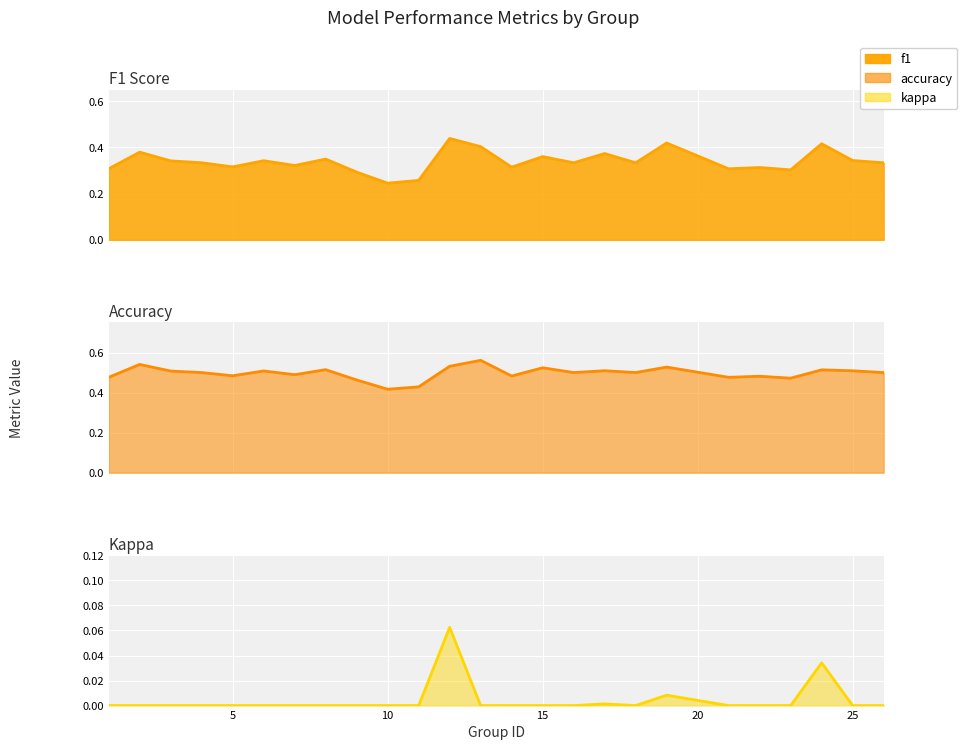

What are all the series names shown in the legend?

f1, accuracy, kappa